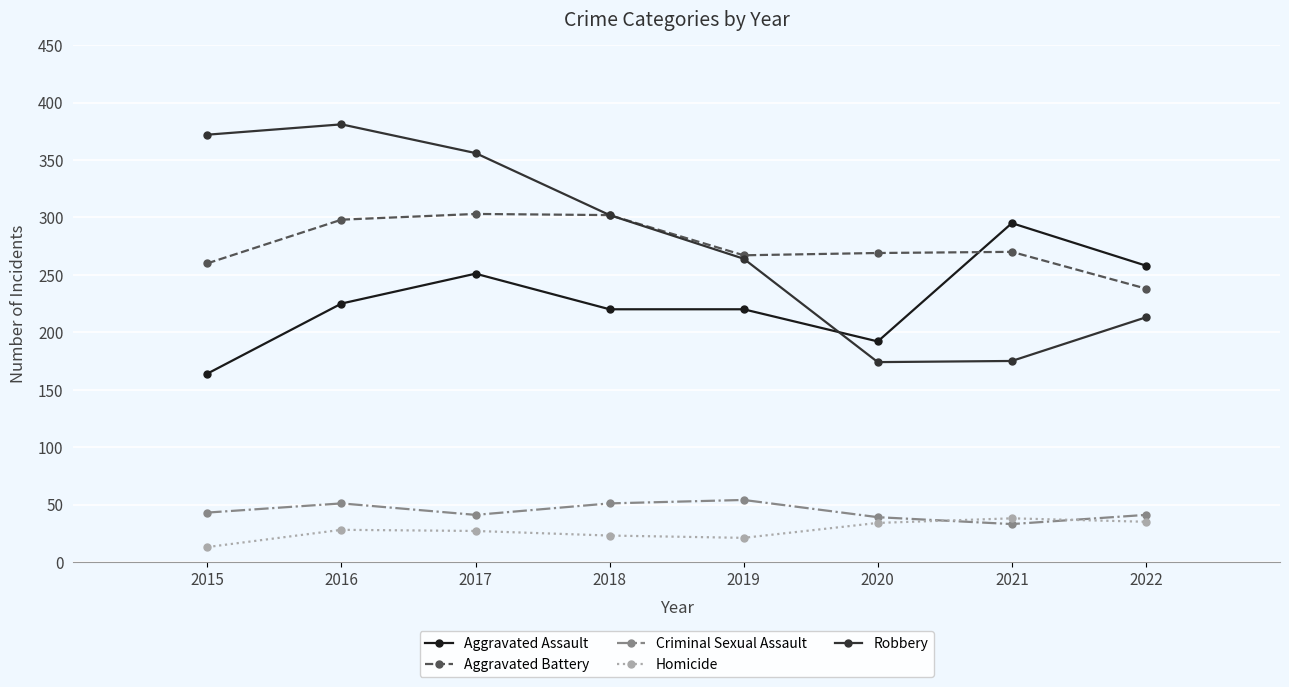

True or false: Homicide has more than 0 points higher than both neighbors.

True